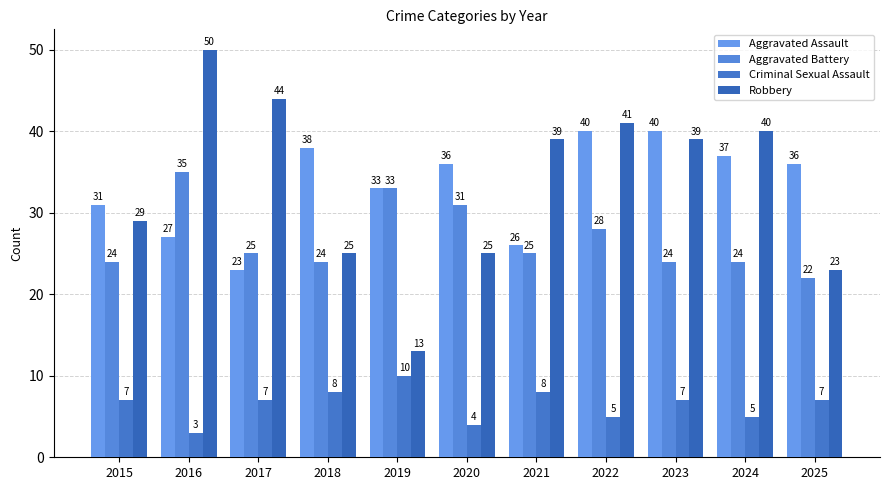

How many groups of bars are there?

11